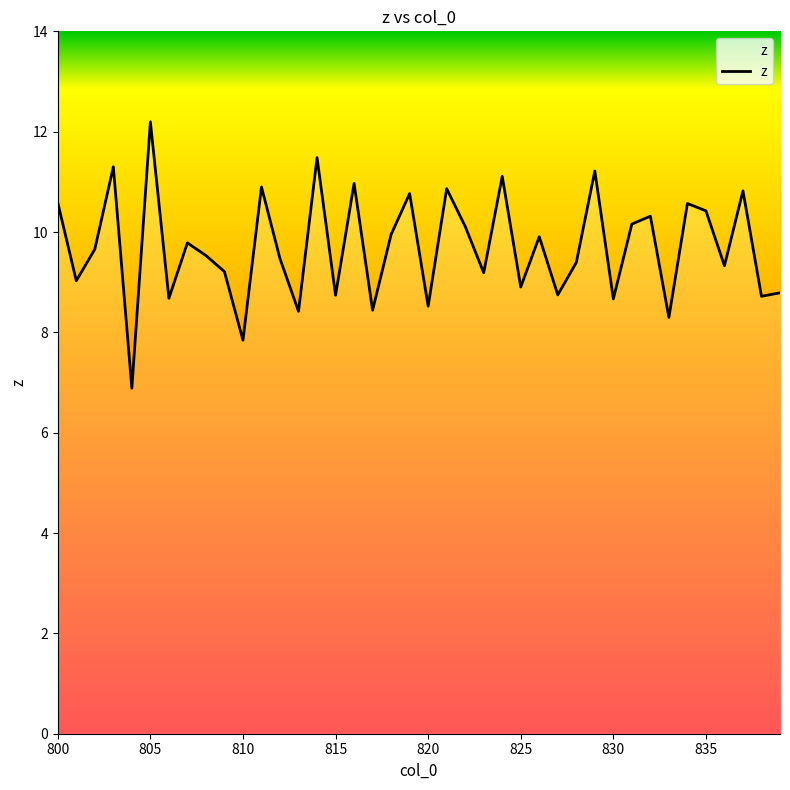

What is the difference between the maximum and minimum values?

5.3